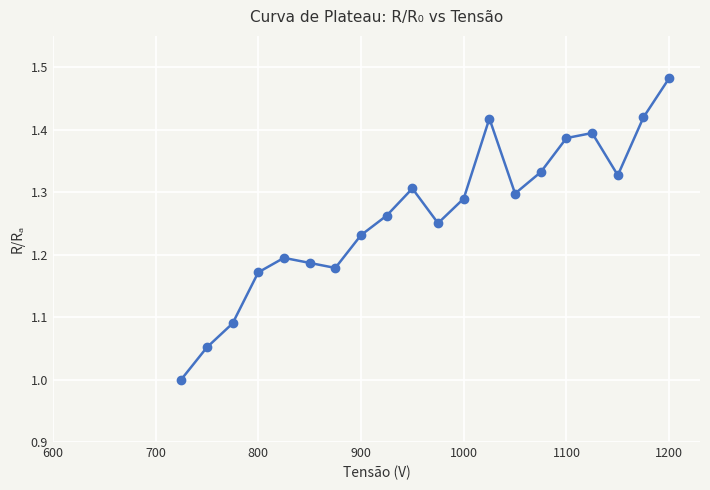

What is the minimum value shown in the chart?

1.0